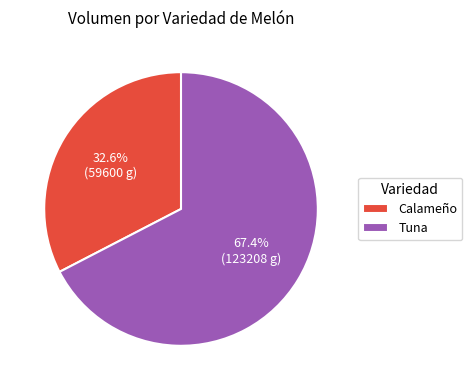

Is it true that Calameño is 1% of the pie?

False